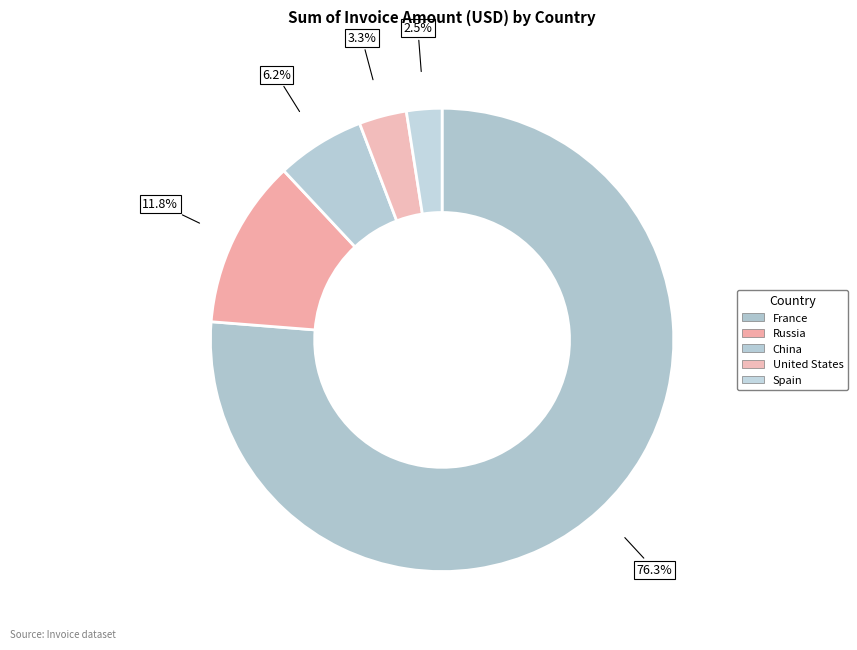

How many slices are in this pie chart?

5